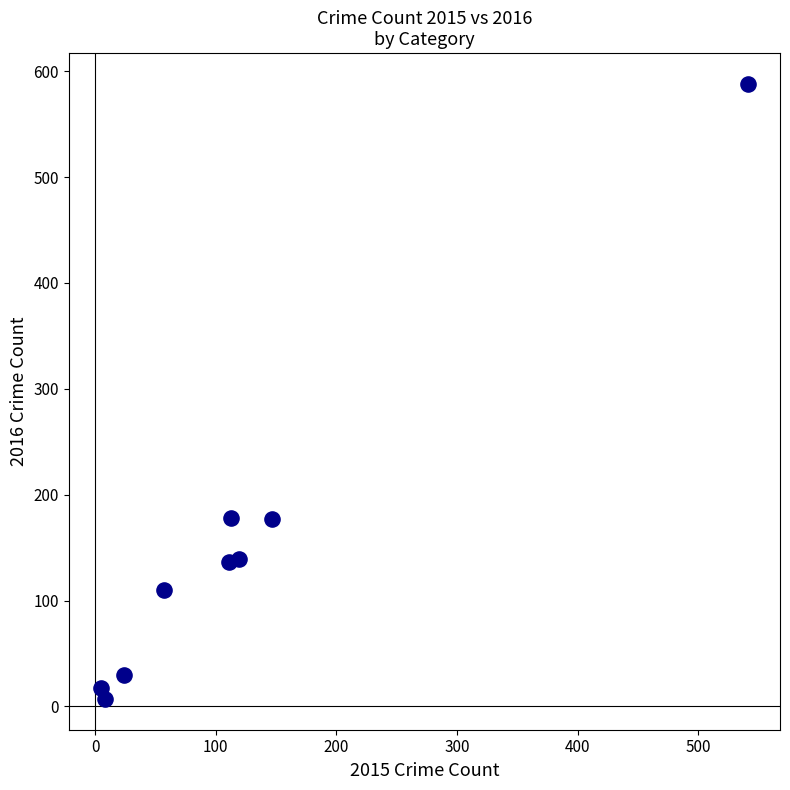

What is the average X value?

125